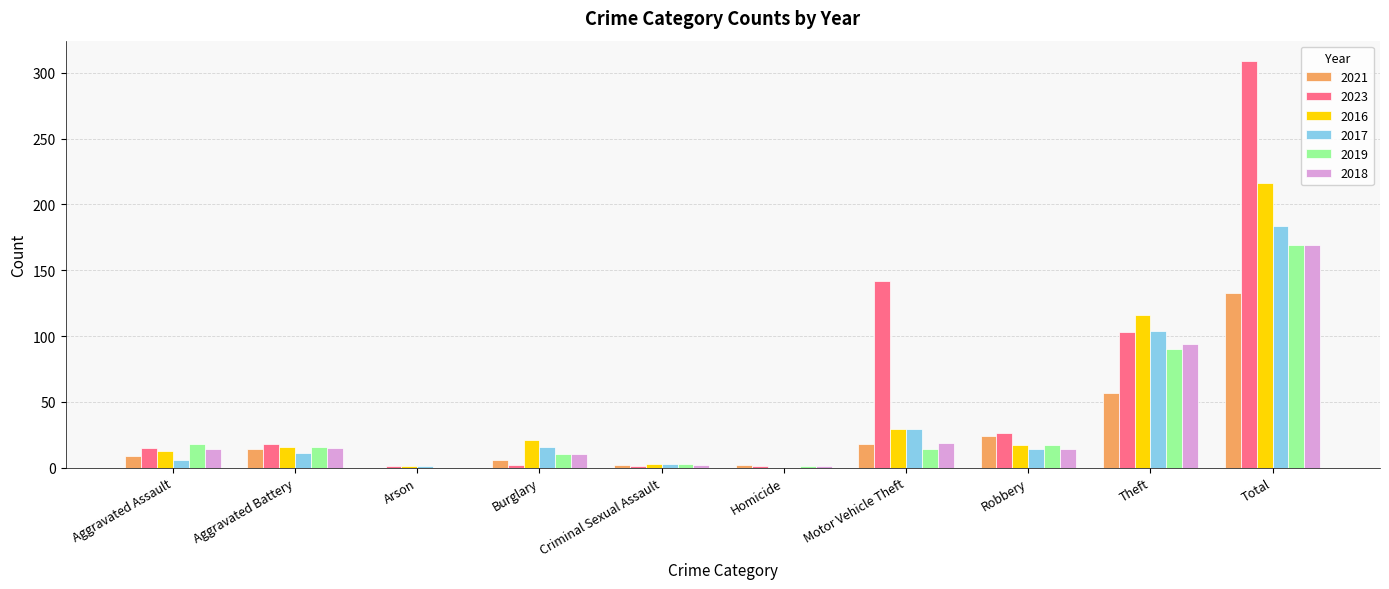

Count the number of categories in the chart.

10